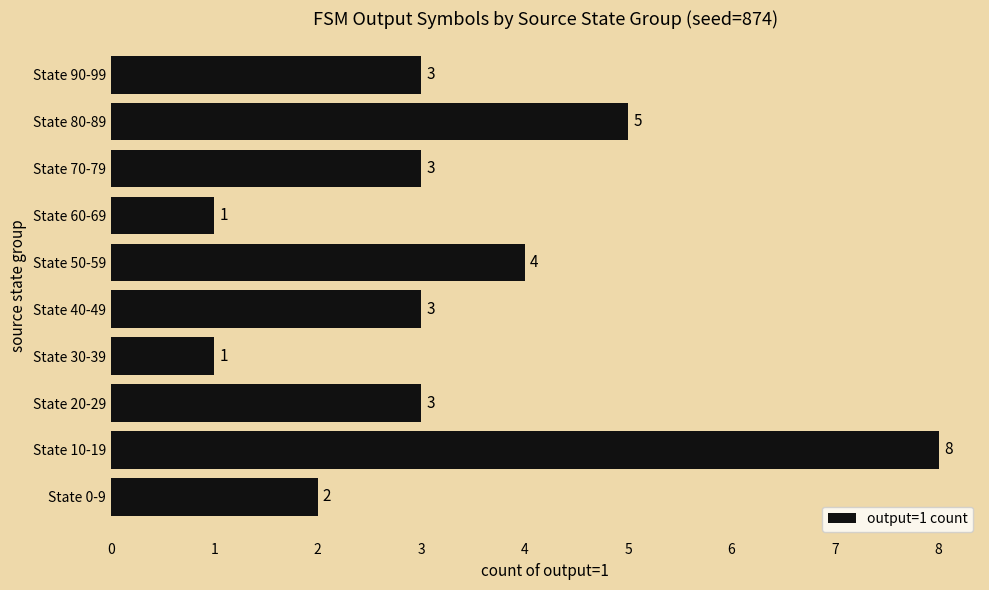

The value at State 20-29 is 3. True or false?

True